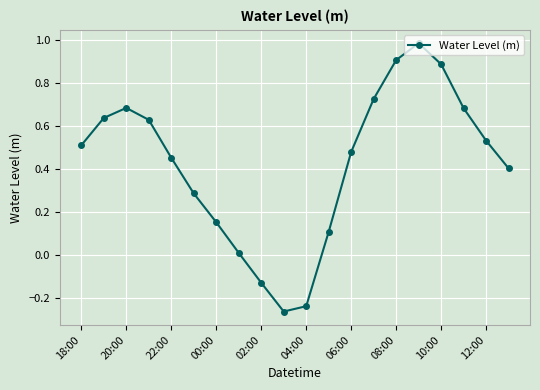

True or false: there are more than 0 points higher than both neighbors.

True